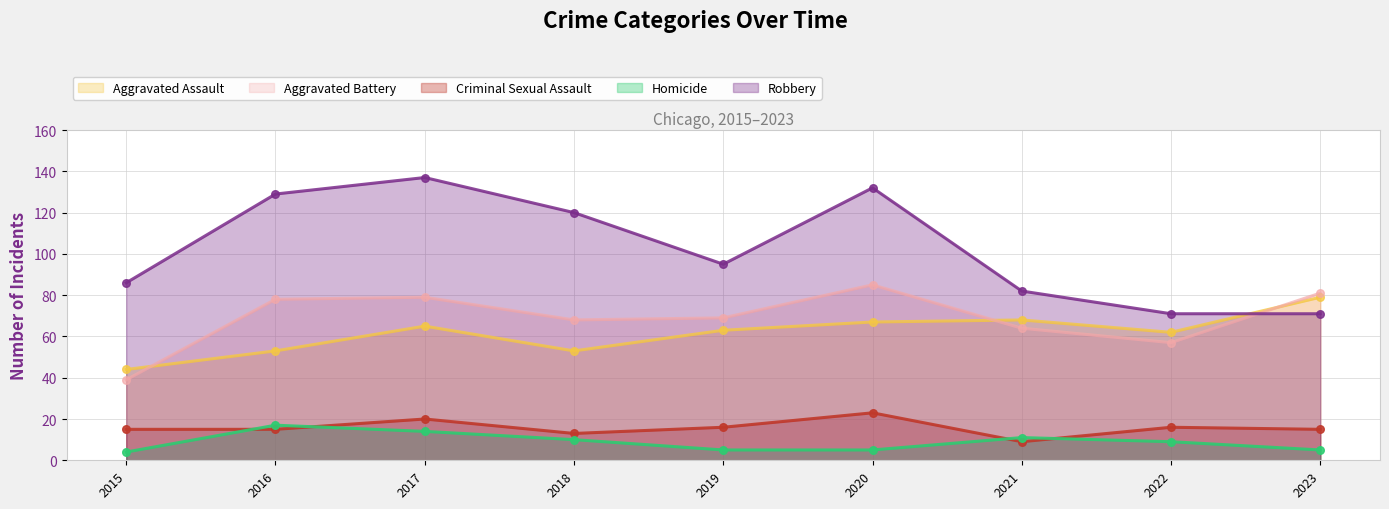

Which series reaches the maximum Y coordinate?

Robbery